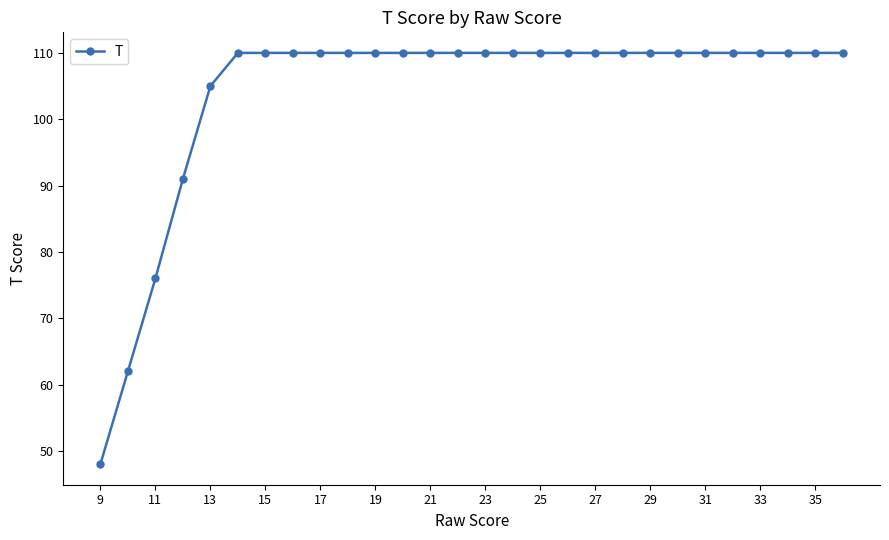

What is the greatest value displayed?

110